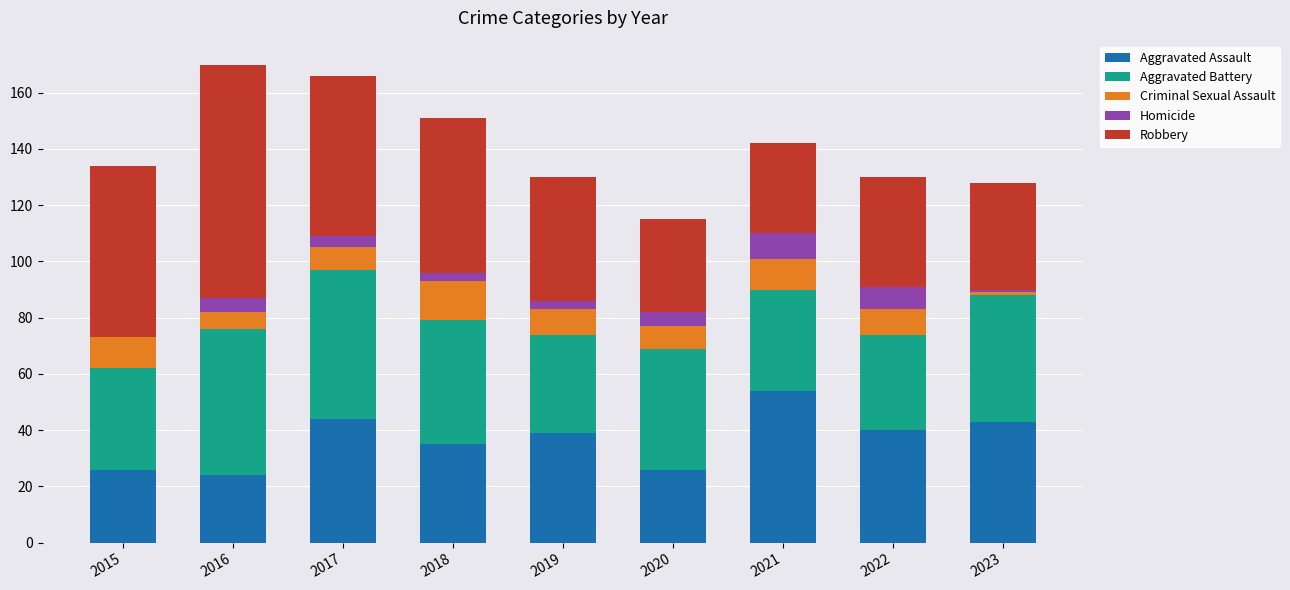

Is it true that Aggravated Assault equals 21 at 2017?

False